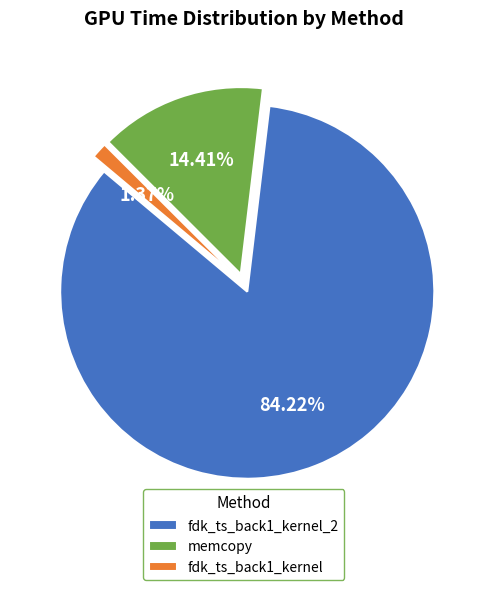

Does any single category account for the majority?

Yes